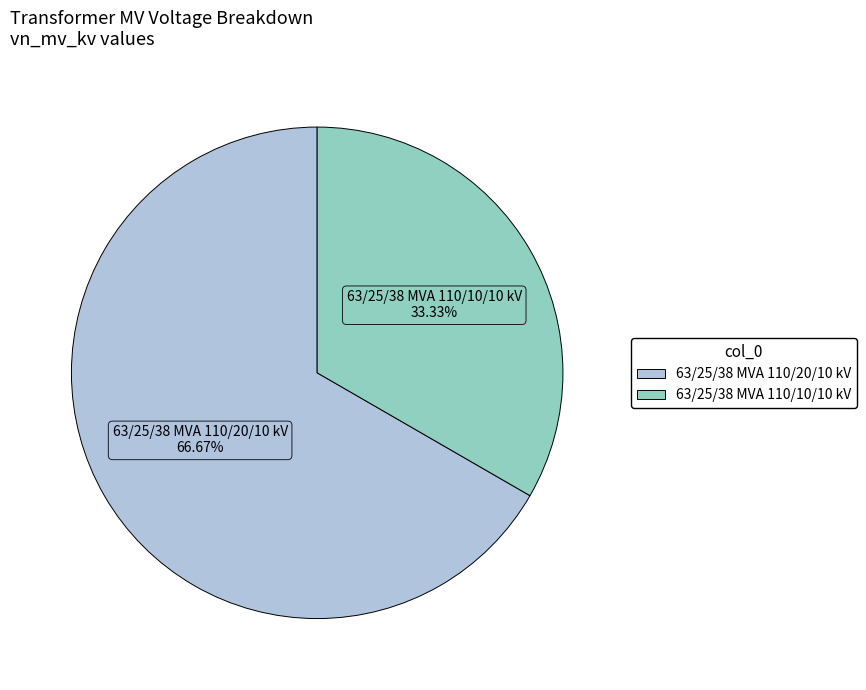

To the nearest percent, what is the combined percentage of 63/25/38 MVA 110/10/10 kV and 63/25/38 MVA 110/20/10 kV?

100%